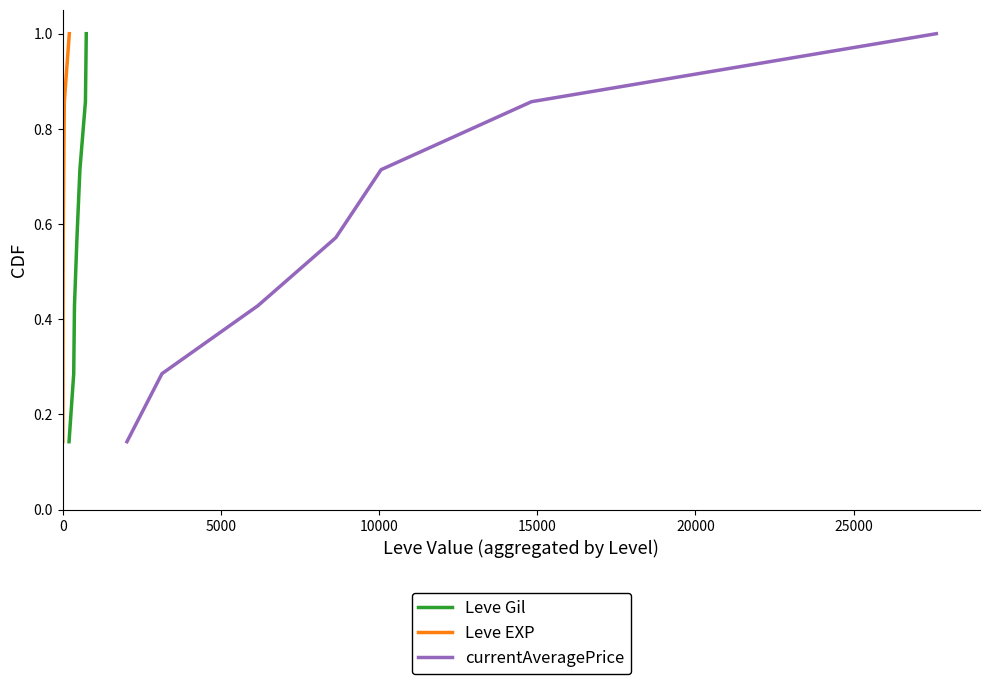

Which series has the largest total across all categories?

Leve Gil